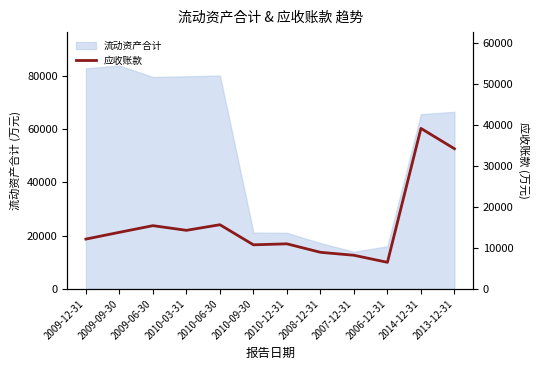

How many data points are above 13782?

5